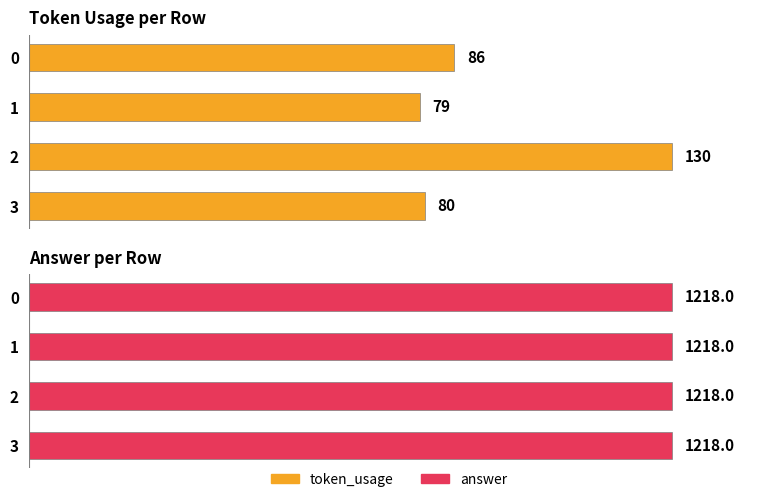

Which label corresponds to the smallest value in the chart?

1